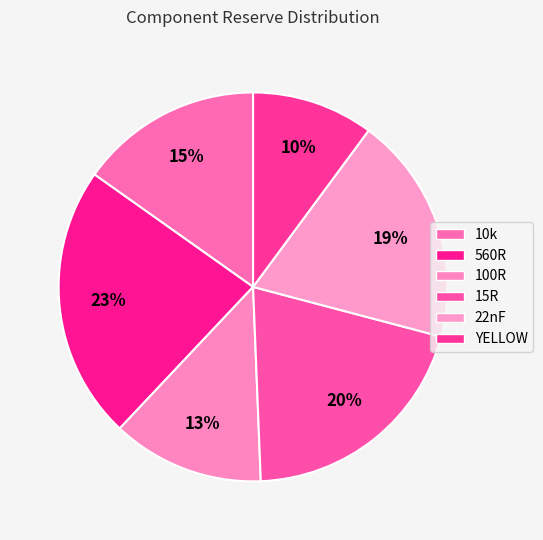

To the nearest percent, what is the average slice percentage?

17%